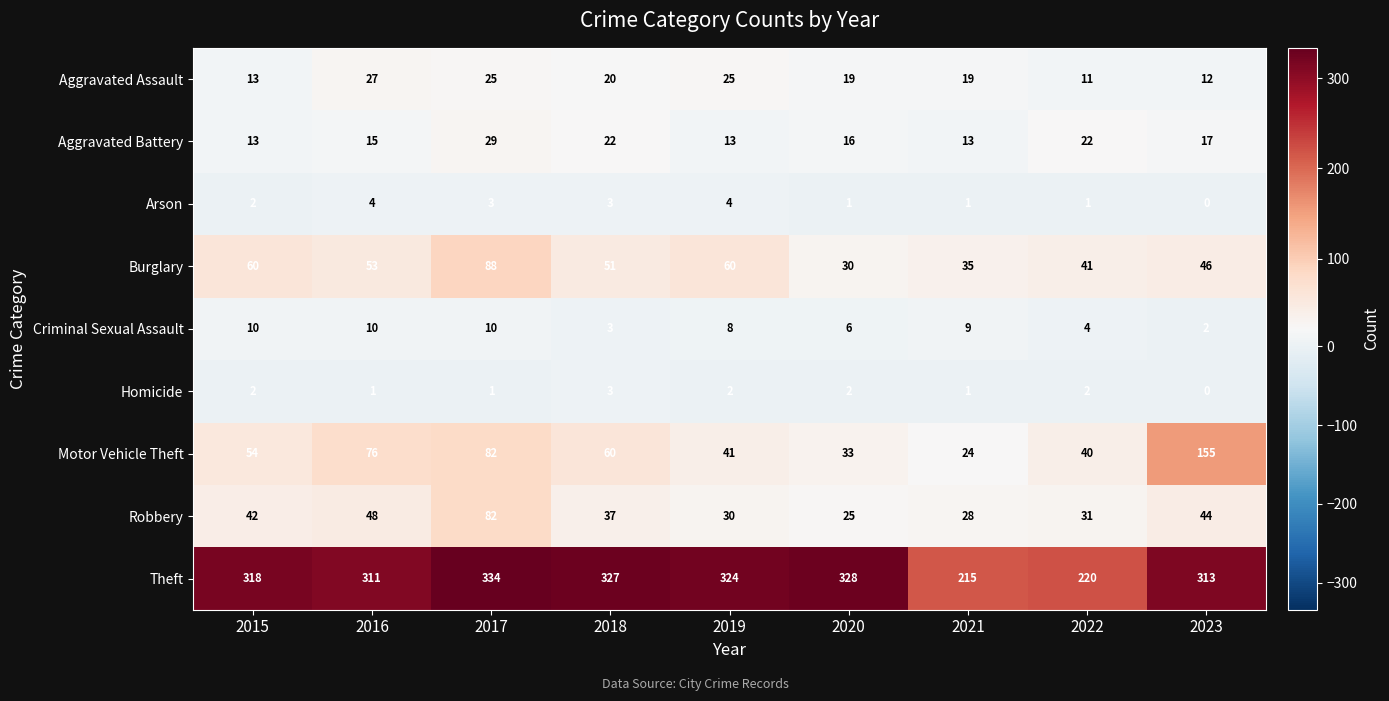

The value of Homicide at 2023 is 0. True or false?

True